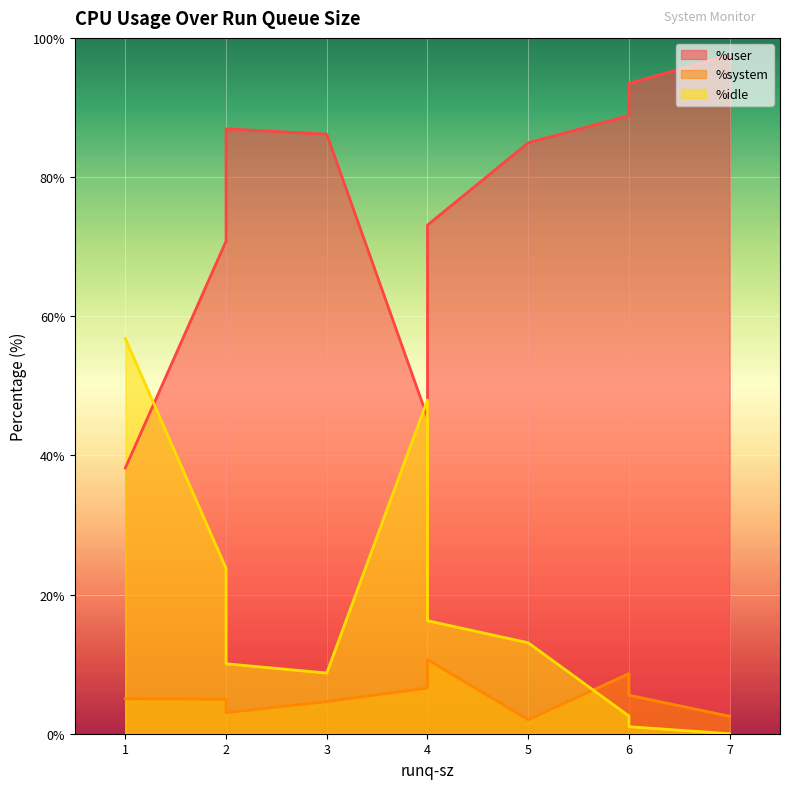

What is the average value of the %system series?

5.4